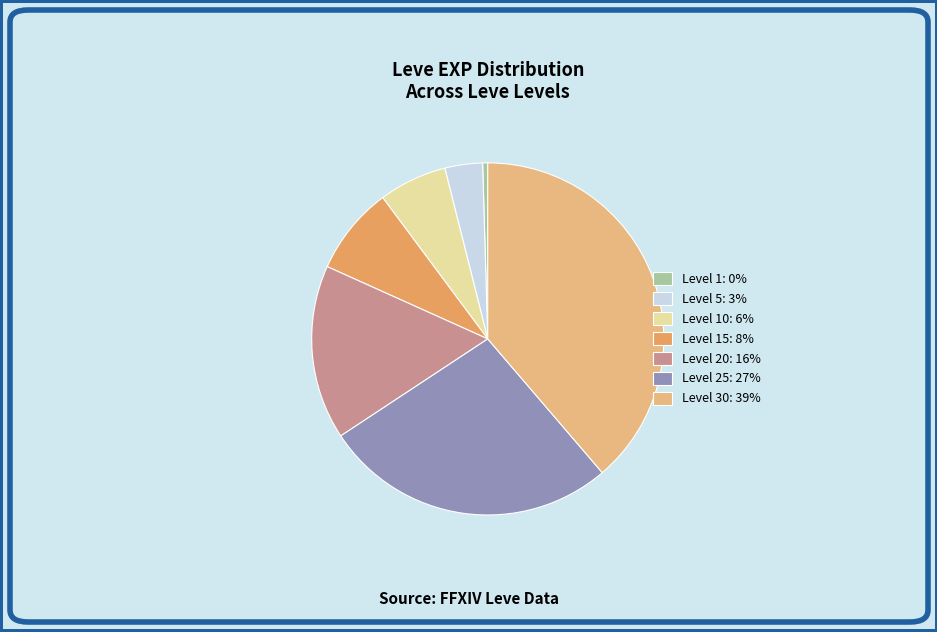

The Level 15: 8% slice represents 1% of the pie. True or false?

False